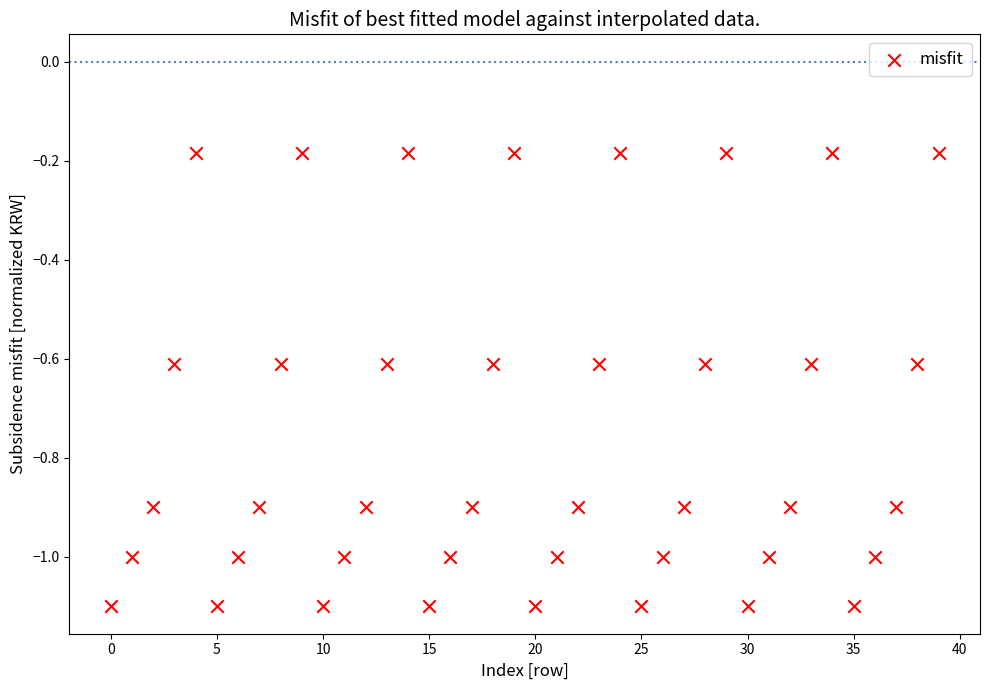

What is the range of Y values (max minus min)?

0.9